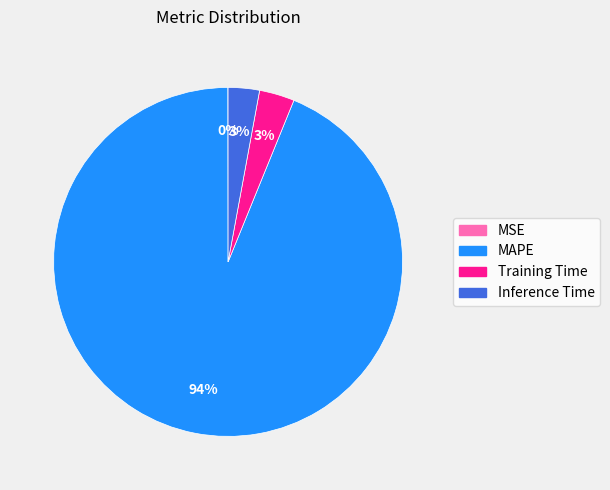

Is there any slice that represents more than half of the pie?

Yes